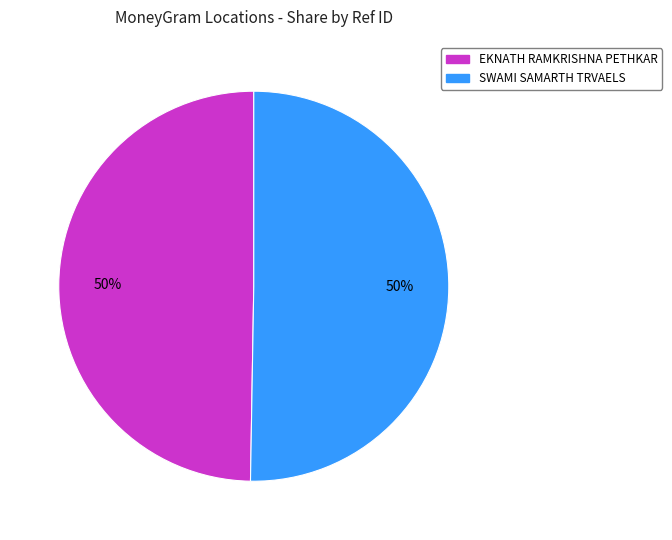

What is the ratio of the value at SWAMI SAMARTH TRVAELS to the value at EKNATH RAMKRISHNA PETHKAR?

1.0